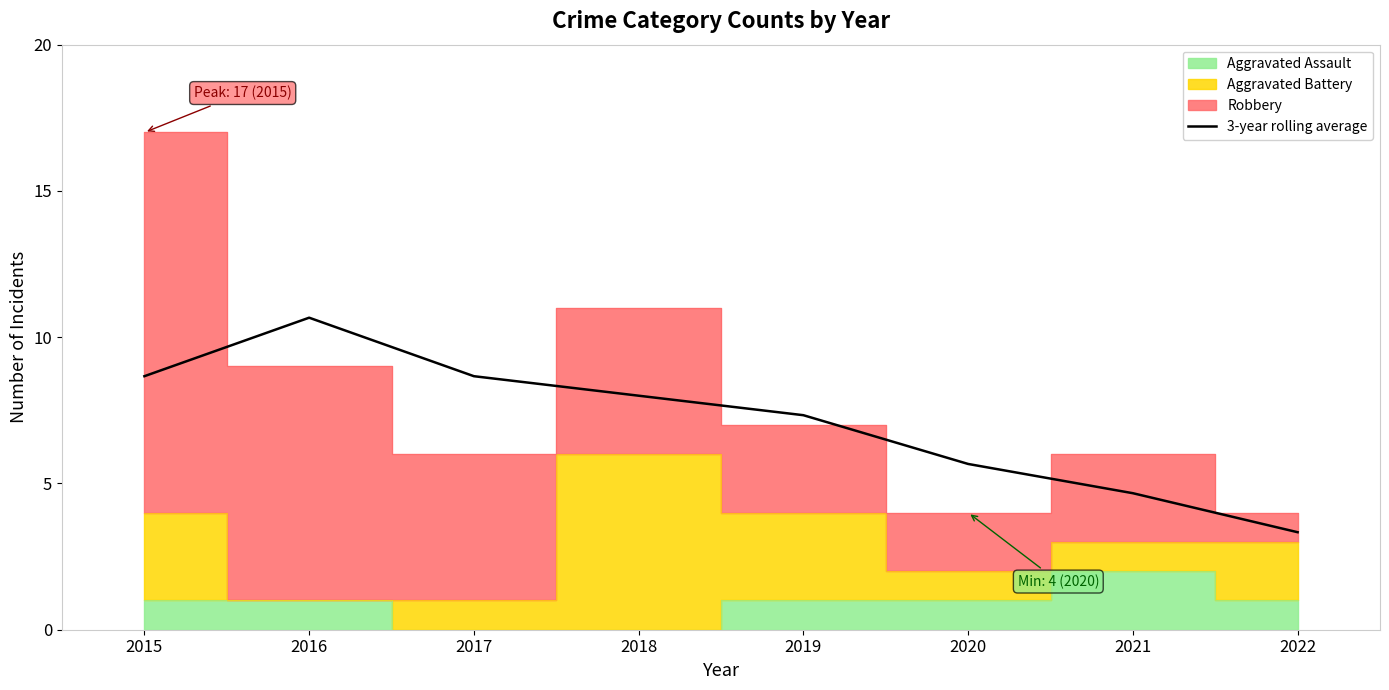

What is the difference between the maximum and minimum values?

7.3